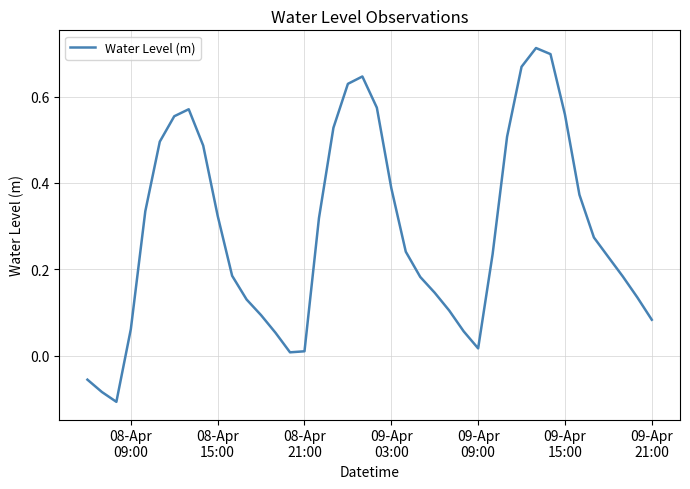

How many lines are shown in the chart?

1